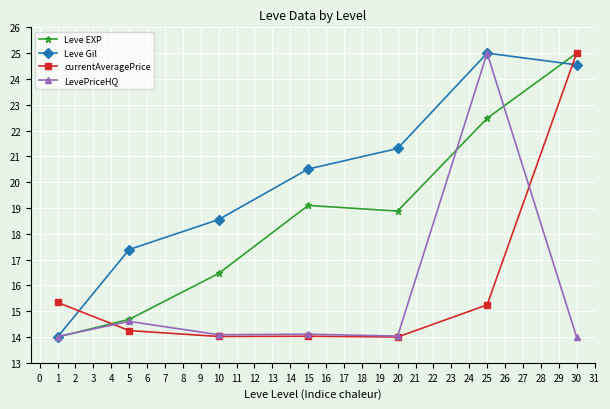

Reading left to right, what are all the values shown in this chart?

Leve EXP: 1=14.0	5=14.7	10=16.5	15=19.1	20=18.9	25=22.5	30=25.0
Leve Gil: 1=14.0	5=17.4	10=18.6	15=20.5	20=21.3	25=25.0	30=24.5
currentAveragePrice: 1=15.3	5=14.2	10=14.0	15=14.0	20=14.0	25=15.2	30=25.0
LevePriceHQ: 1=14.0	5=14.6	10=14.1	15=14.1	20=14.0	25=25.0	30=14.0